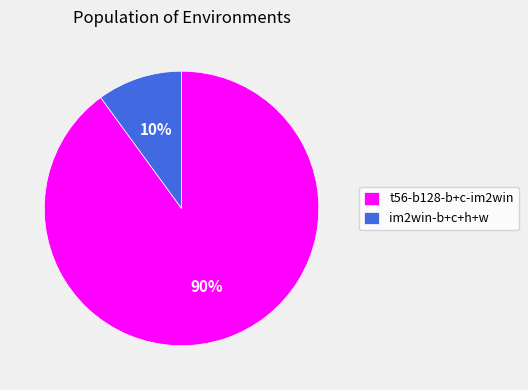

Which category has the smallest portion of the pie?

im2win-b+c+h+w